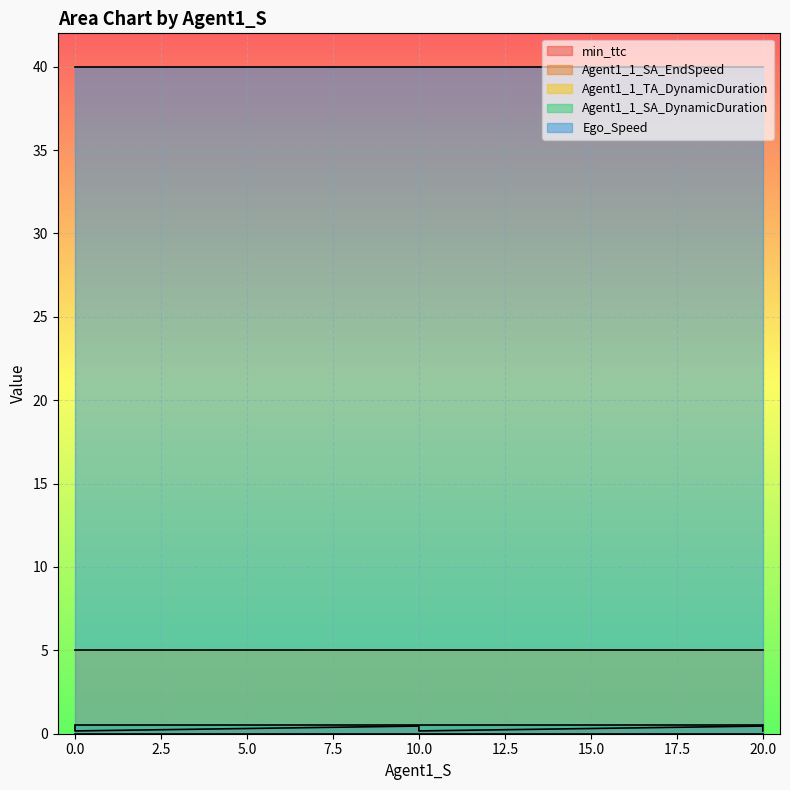

Is it true that Agent1_1_SA_DynamicDuration equals 0.5 at 10.0?

True